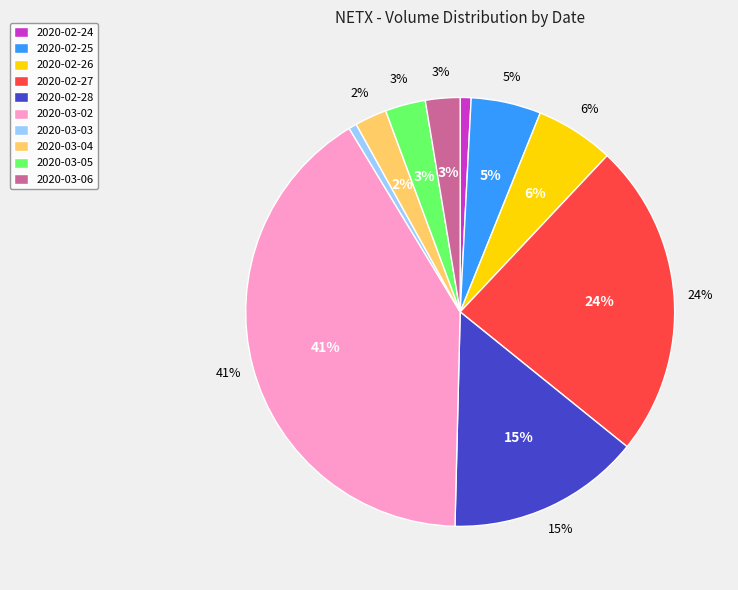

What percentage is the 2020-03-06 slice, to the nearest percent?

3%